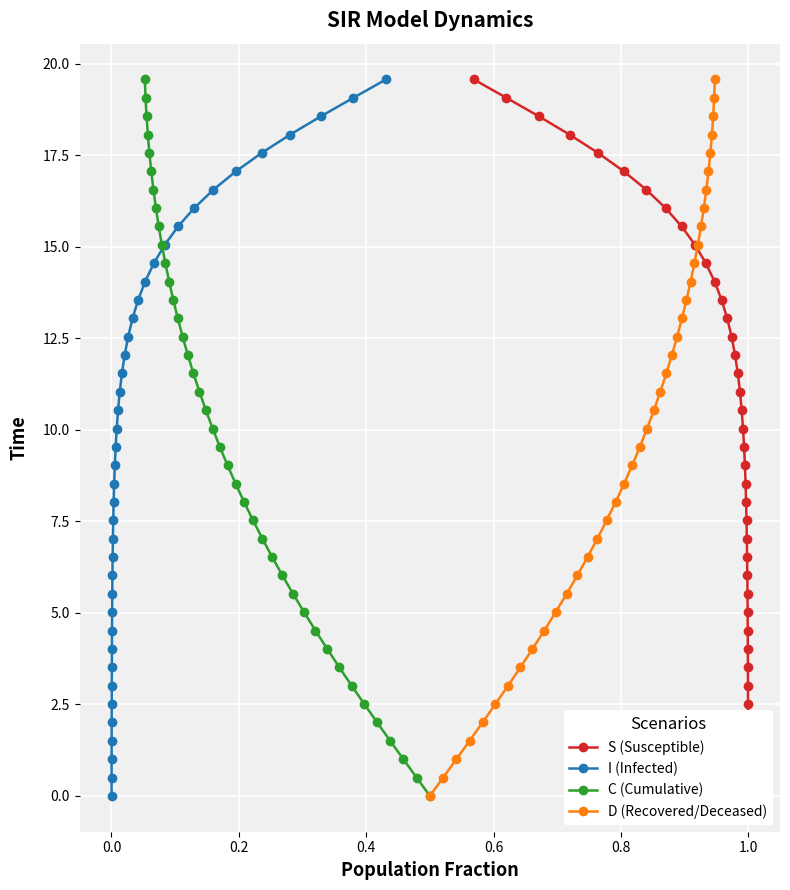

What is the value of the I (Infected) point at the 26th from the left?

12.5